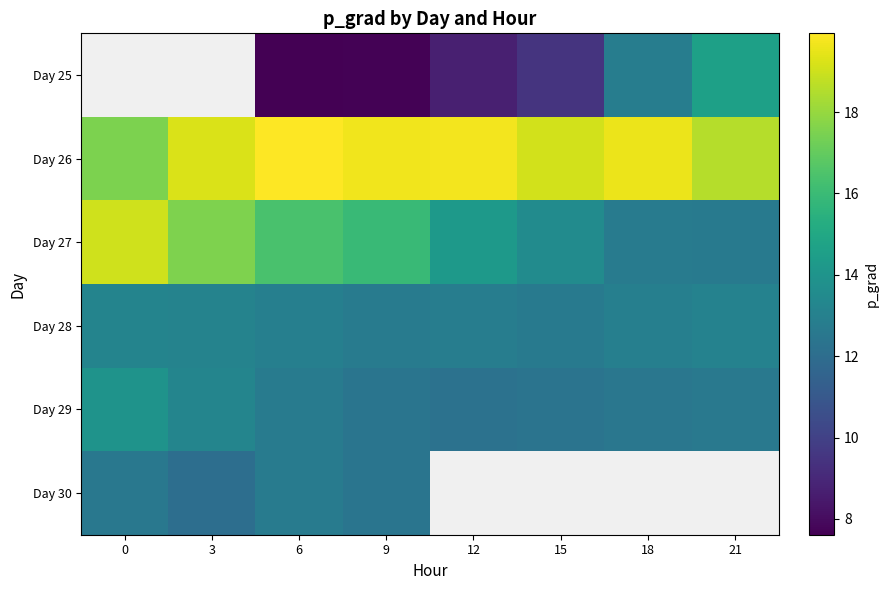

How many series are shown in this chart?

6